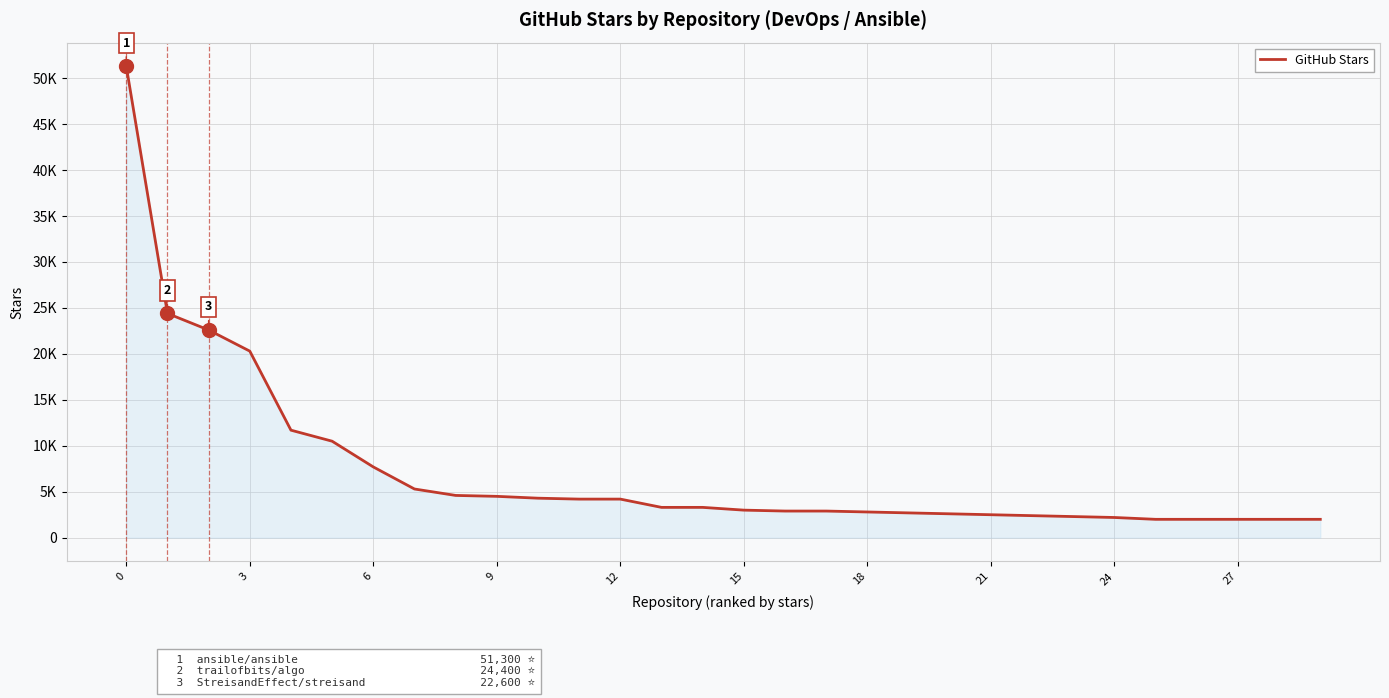

What is the sum of all values?

218500